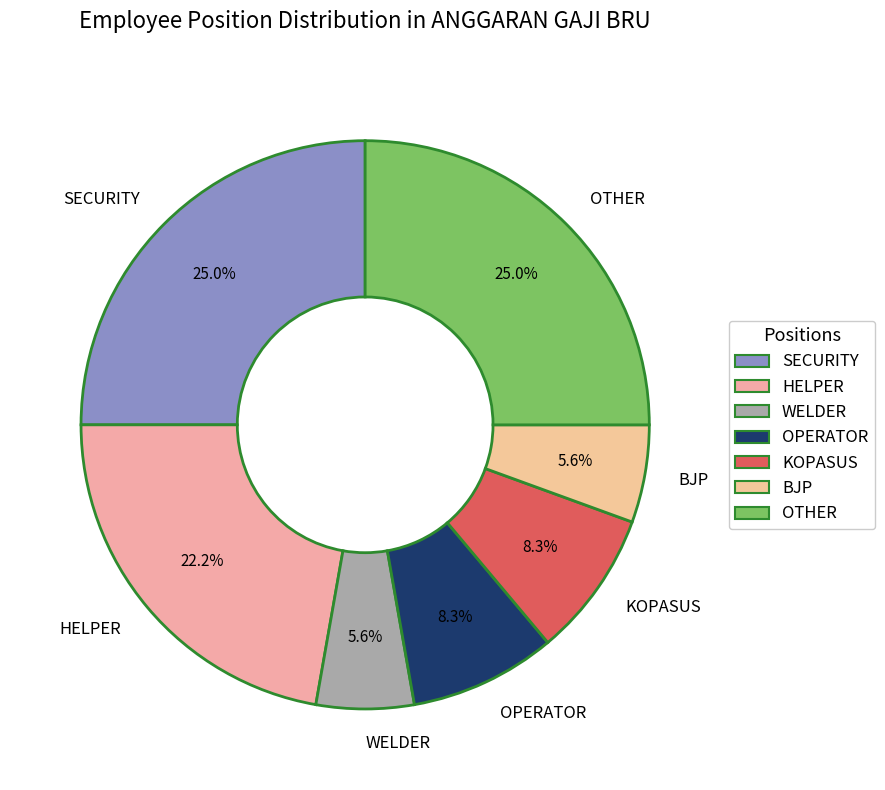

To the nearest percent, what percentage of the pie is OPERATOR?

8%